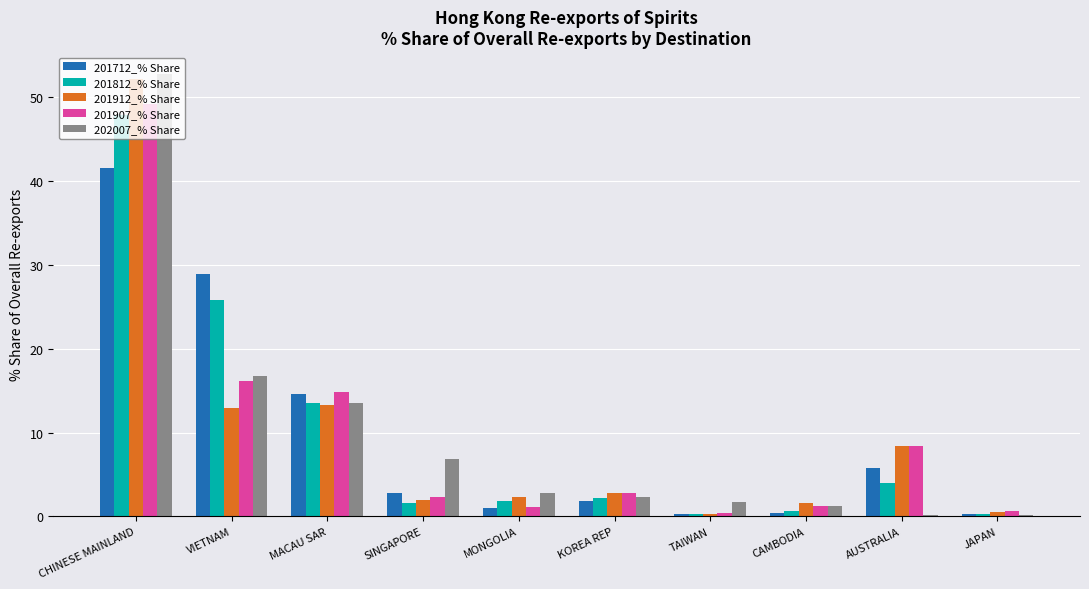

The value of 201712_% Share at VIETNAM is 29.0. True or false?

True